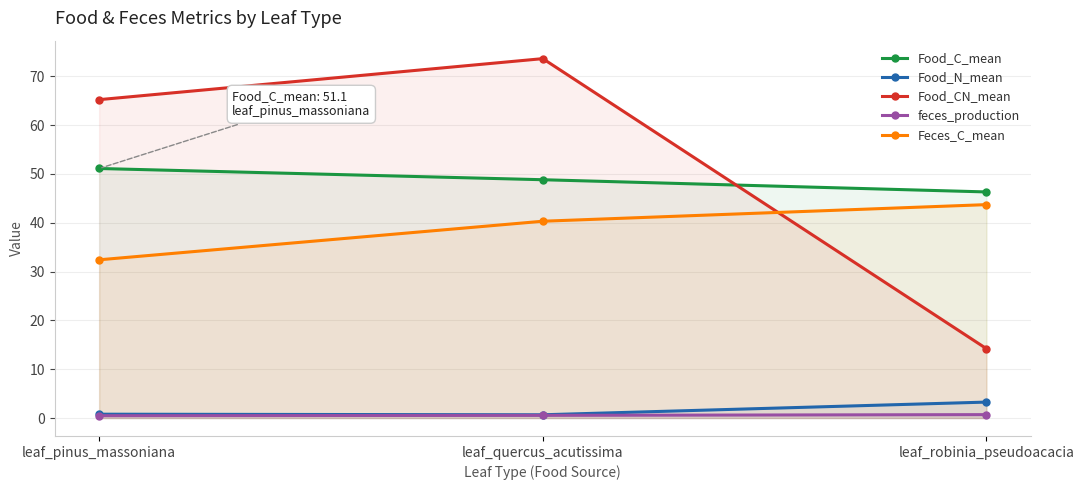

Reading left to right, transcribe all the data shown in this chart.

Food_C_mean: leaf_pinus_massoniana=51.1	leaf_quercus_acutissima=48.8	leaf_robinia_pseudoacacia=46.3
Food_N_mean: leaf_pinus_massoniana=0.8	leaf_quercus_acutissima=0.7	leaf_robinia_pseudoacacia=3.3
Food_CN_mean: leaf_pinus_massoniana=65.2	leaf_quercus_acutissima=73.6	leaf_robinia_pseudoacacia=14.2
feces_production: leaf_pinus_massoniana=0.5	leaf_quercus_acutissima=0.5	leaf_robinia_pseudoacacia=0.7
Feces_C_mean: leaf_pinus_massoniana=32.4	leaf_quercus_acutissima=40.3	leaf_robinia_pseudoacacia=43.7